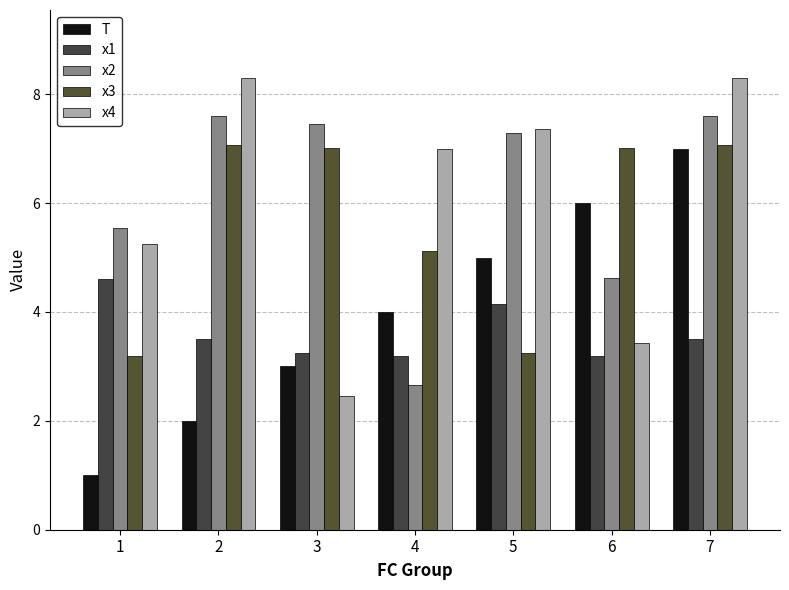

Reading right to left, extract all data points from this chart.

T: 7.0	6.0	5.0	4.0	3.0	2.0	1.0
x1: 3.5	3.2	4.2	3.2	3.3	3.5	4.6
x2: 7.6	4.6	7.3	2.7	7.5	7.6	5.5
x3: 7.1	7.0	3.2	5.1	7.0	7.1	3.2
x4: 8.3	3.4	7.4	7.0	2.5	8.3	5.3